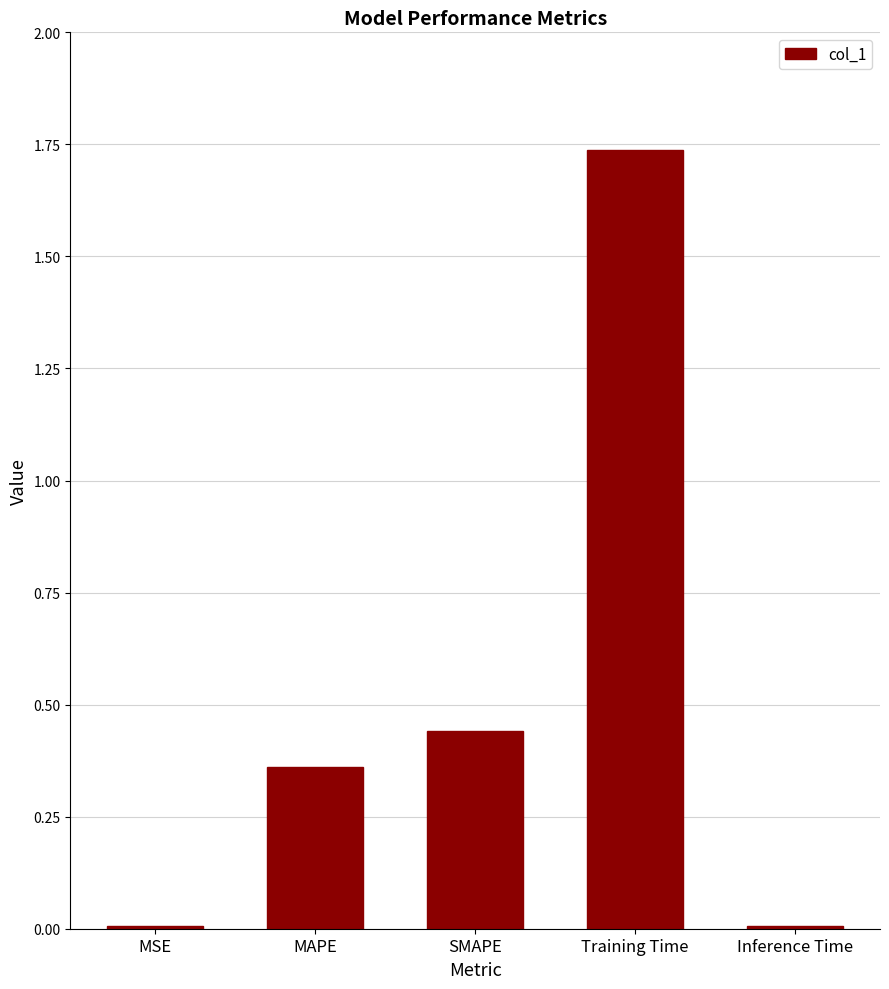

The value at Inference Time is 0.0. True or false?

True